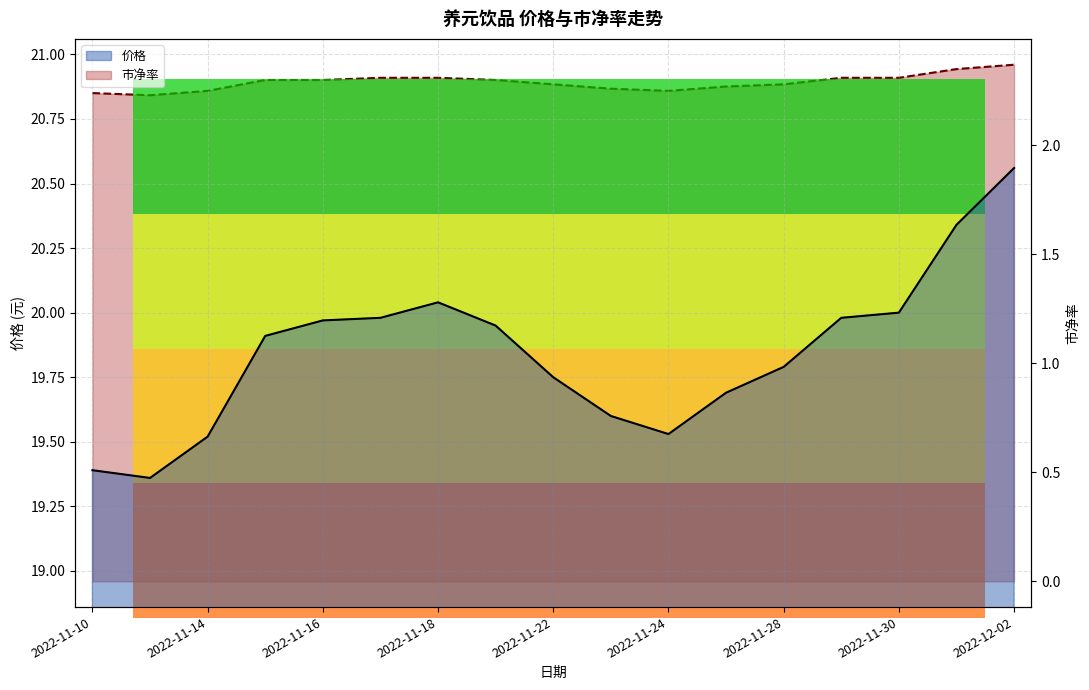

Is it true that 市净率 equals 0.6 at 2022-11-29?

False